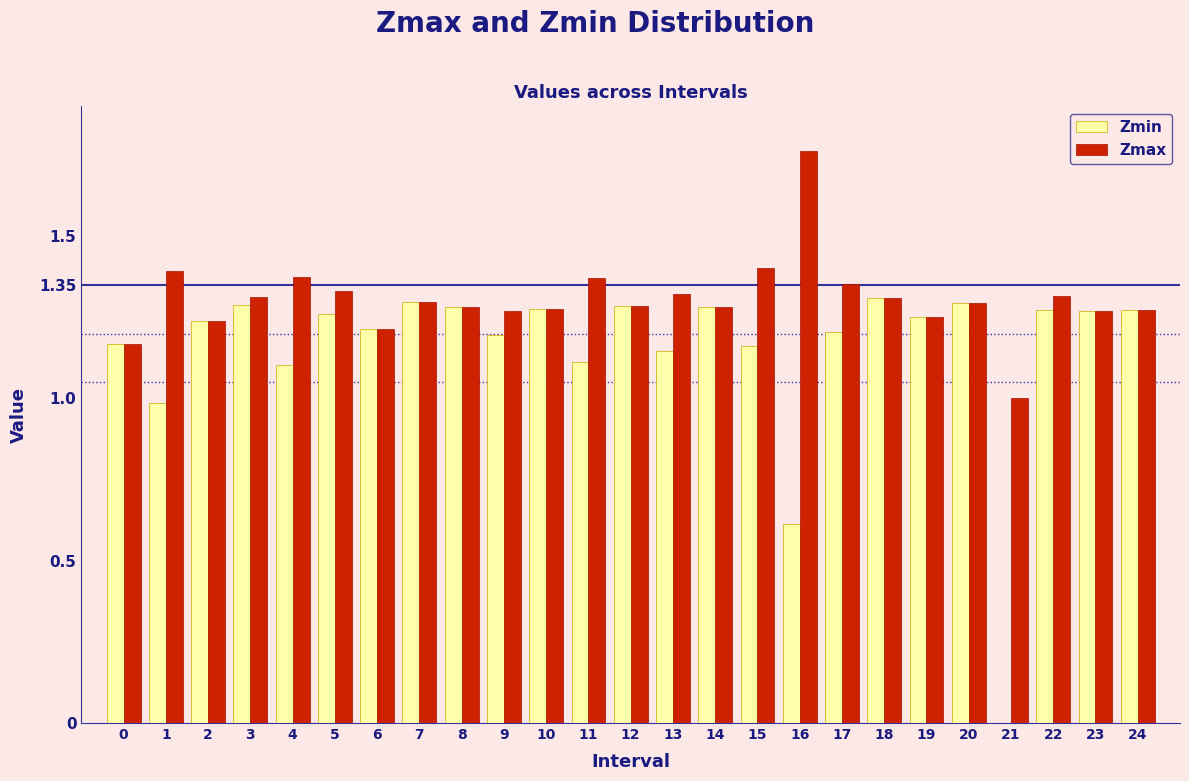

What is the total value across all series at 21?

1.0